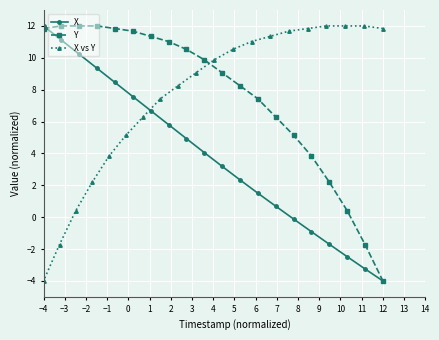

Which category has the highest value in the X series?

−4